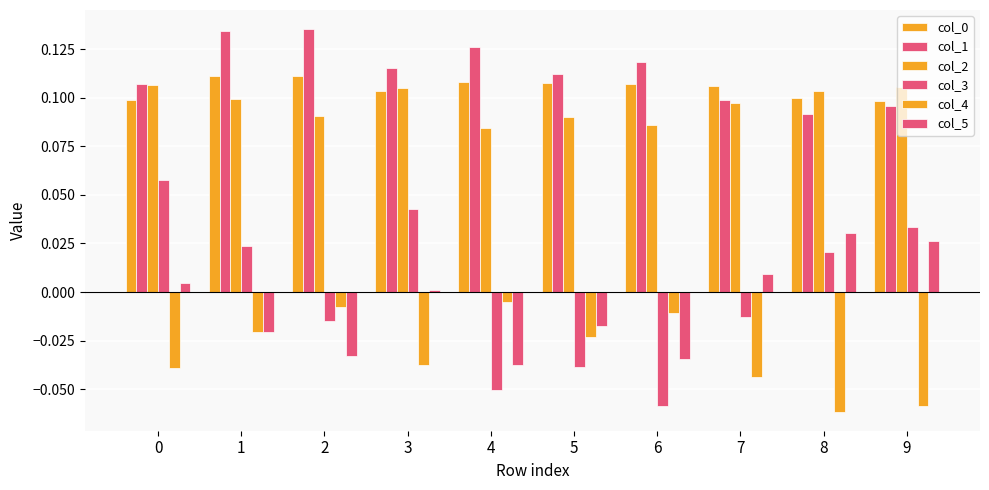

Count the number of categories in the chart.

10